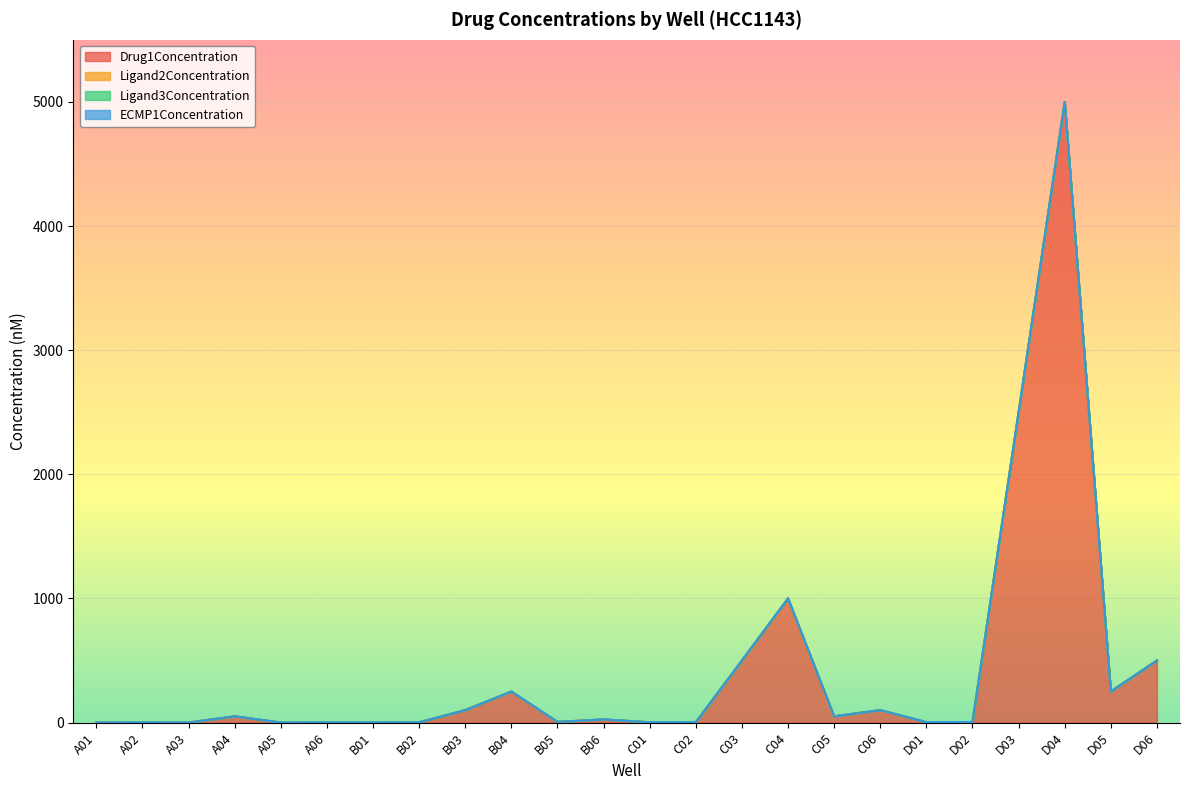

The value of Ligand2Concentration at C01 is 0.0. True or false?

True